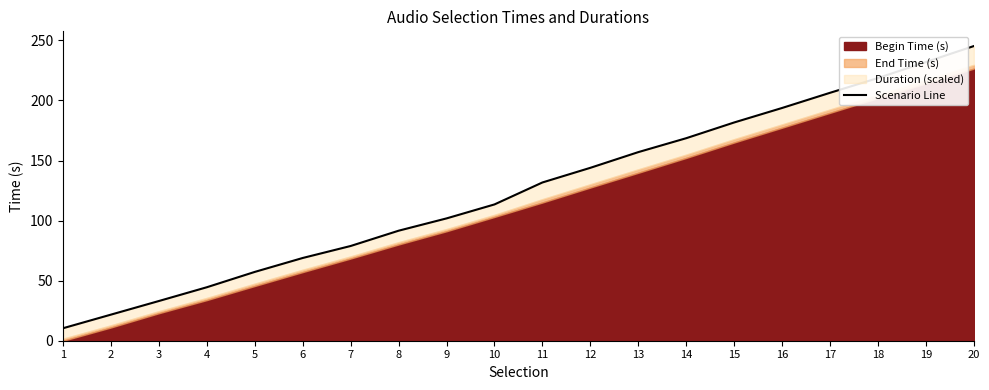

What is the maximum value shown in the chart?

245.3